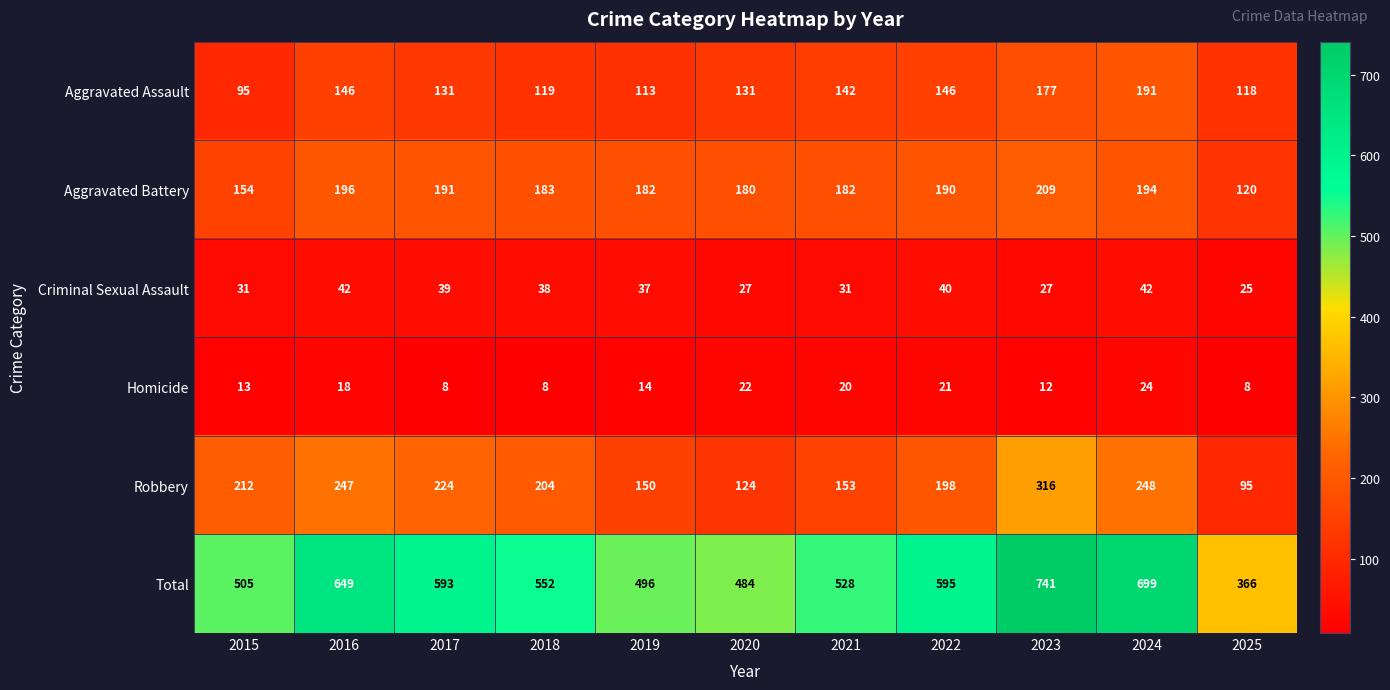

List the series in order of their peak value, lowest first.

Homicide, Criminal Sexual Assault, Aggravated Assault, Aggravated Battery, Robbery, Total